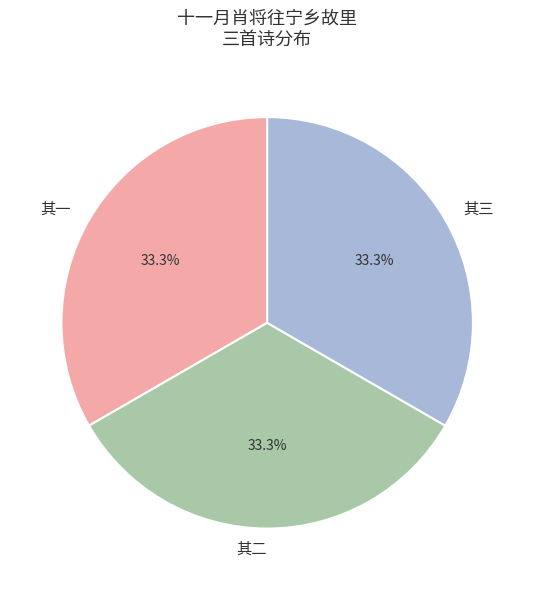

What percentage is NOT represented by 其二?

66.7%